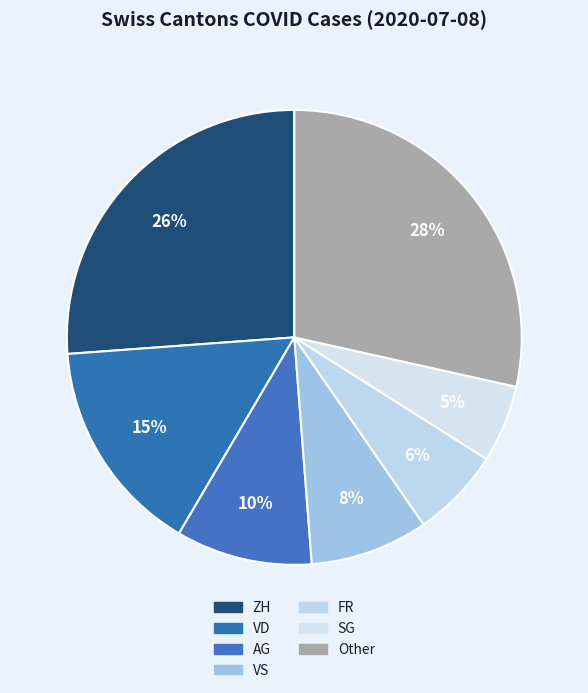

How many segments does this pie chart have?

7